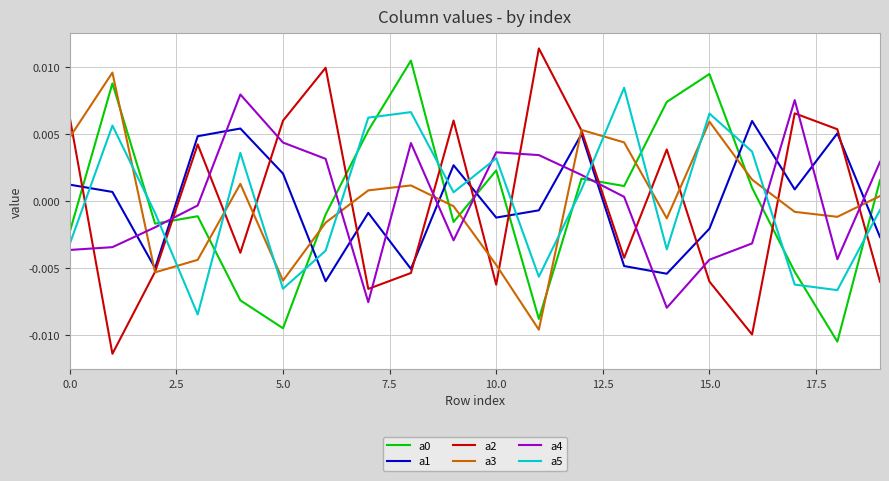

Count the a2 values in the range 0 to 1.

10